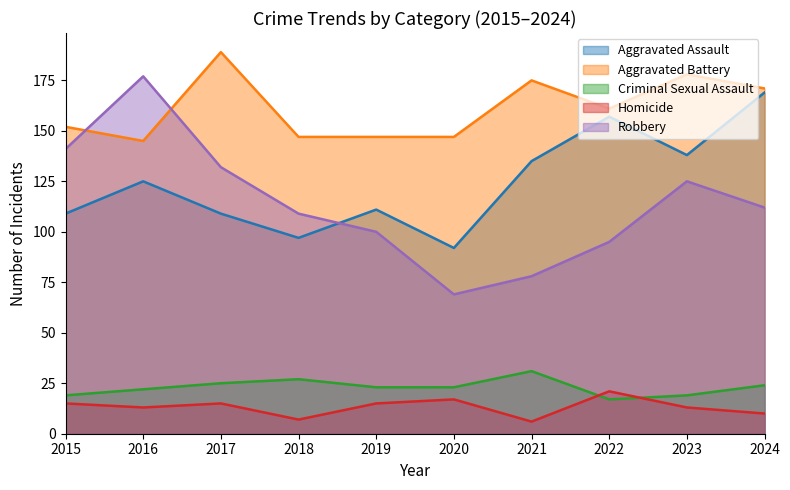

What is the value of the Homicide point at the 4th from the left?

7